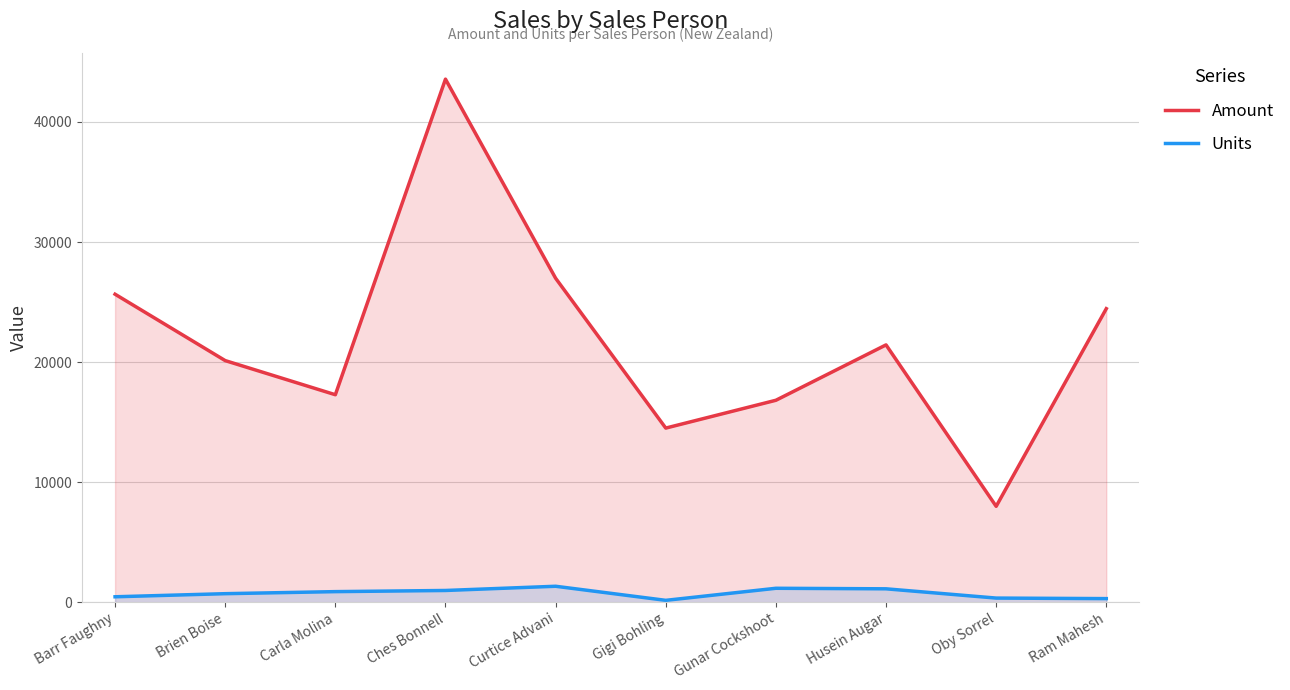

At which category is the sum across all series the highest?

Ches Bonnell